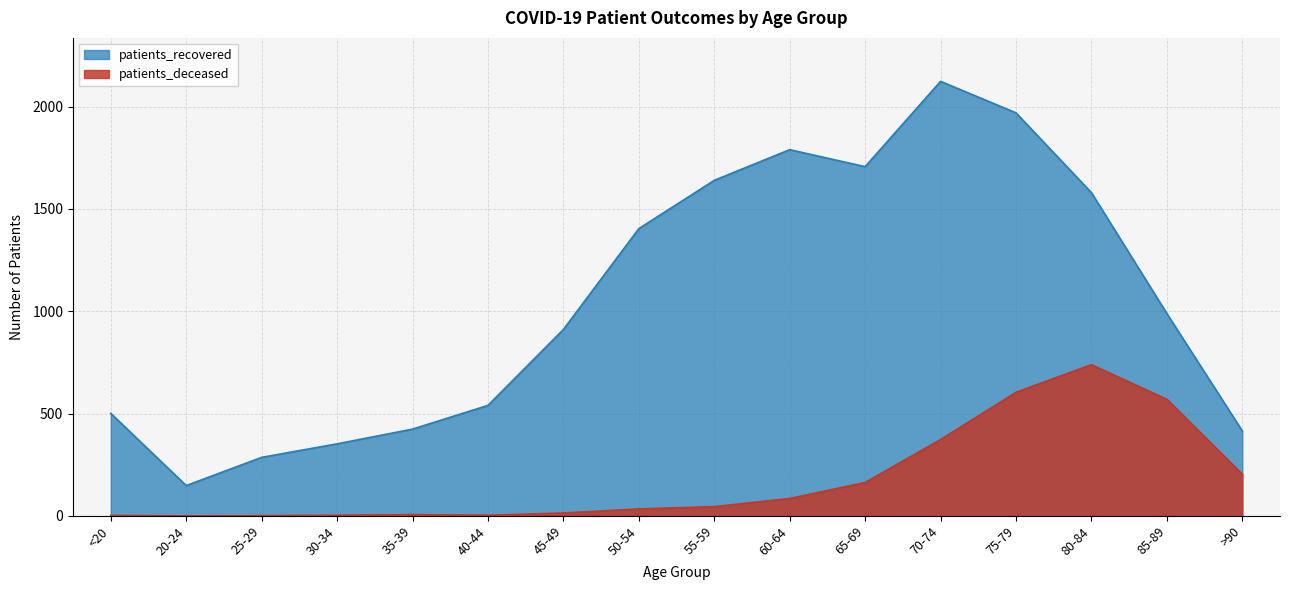

How many interior local valleys does the patients_deceased series have?

2